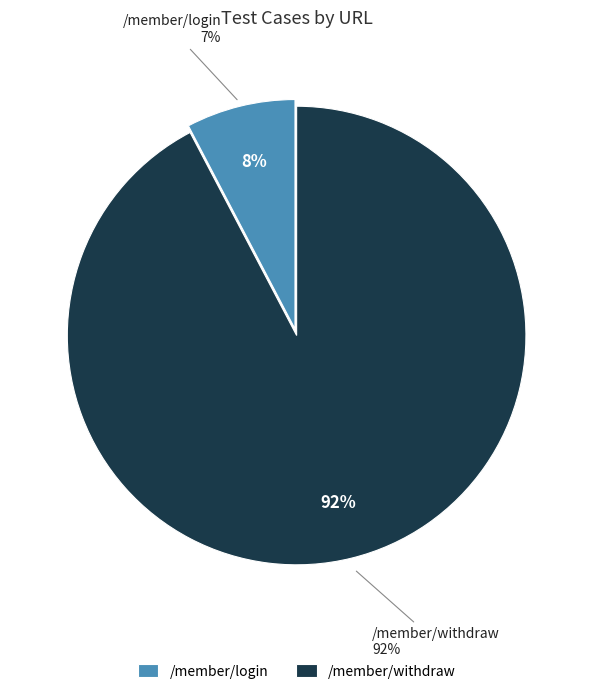

How many segments does this pie chart have?

2